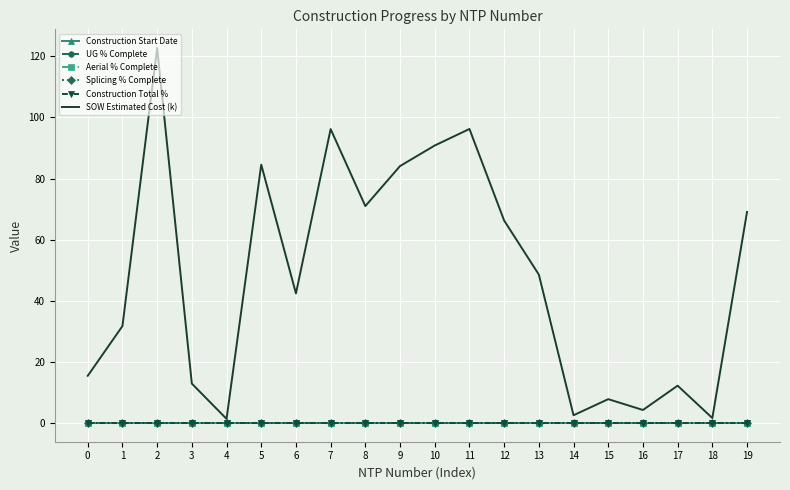

Which series has the largest range (max minus min)?

SOW Estimated Cost (k)